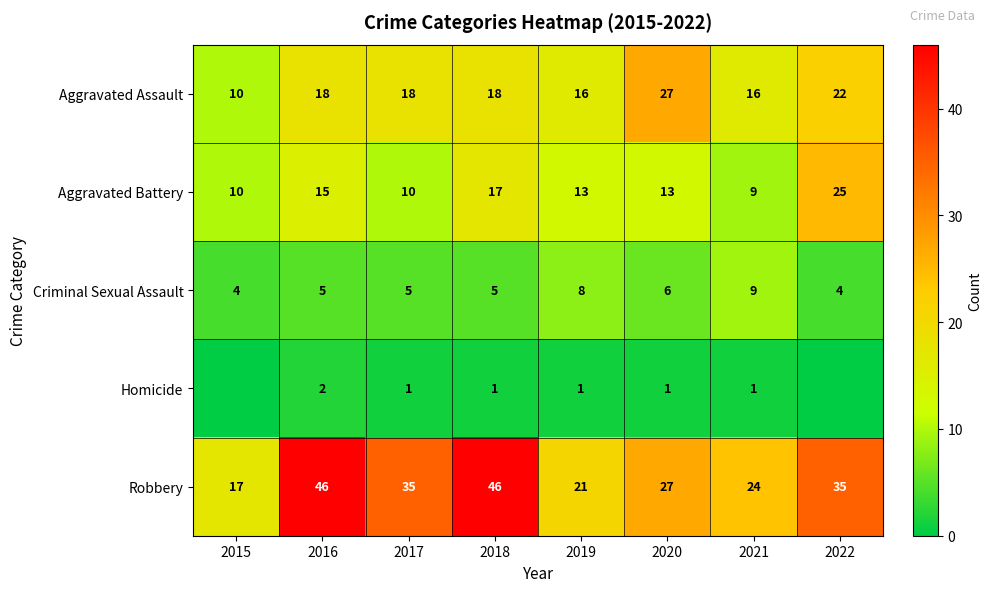

Which category has the highest value in the Aggravated Battery series?

2022